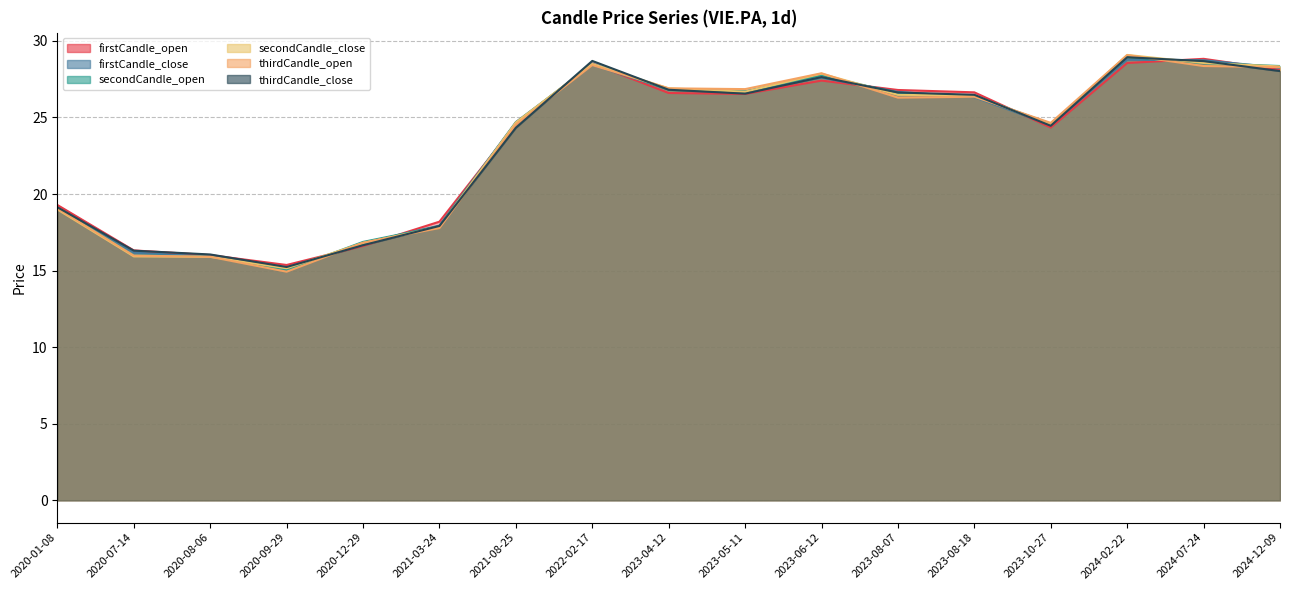

Reading left to right, transcribe all the data shown in this chart.

firstCandle_open: 2020-01-08=19.3	2020-07-14=16.3	2020-08-06=16.0	2020-09-29=15.4	2020-12-29=16.6	2021-03-24=18.2	2021-08-25=24.6	2022-02-17=28.5	2023-04-12=26.6	2023-05-11=26.5	2023-06-12=27.4	2023-08-07=26.8	2023-08-18=26.6	2023-10-27=24.3	2024-02-22=28.6	2024-07-24=28.8	2024-12-09=28.1
firstCandle_close: 2020-01-08=19.1	2020-07-14=16.2	2020-08-06=15.9	2020-09-29=15.1	2020-12-29=16.8	2021-03-24=17.9	2021-08-25=24.7	2022-02-17=28.4	2023-04-12=26.8	2023-05-11=26.7	2023-06-12=27.6	2023-08-07=26.7	2023-08-18=26.3	2023-10-27=24.5	2024-02-22=28.8	2024-07-24=28.7	2024-12-09=28.2
secondCandle_open: 2020-01-08=19.1	2020-07-14=16.0	2020-08-06=15.9	2020-09-29=15.0	2020-12-29=16.9	2021-03-24=17.9	2021-08-25=24.7	2022-02-17=28.5	2023-04-12=26.8	2023-05-11=26.7	2023-06-12=27.8	2023-08-07=26.6	2023-08-18=26.4	2023-10-27=24.6	2024-02-22=29.0	2024-07-24=28.5	2024-12-09=28.4
secondCandle_close: 2020-01-08=19.0	2020-07-14=15.9	2020-08-06=15.9	2020-09-29=15.2	2020-12-29=16.8	2021-03-24=17.9	2021-08-25=24.7	2022-02-17=28.5	2023-04-12=26.9	2023-05-11=26.7	2023-06-12=27.9	2023-08-07=26.5	2023-08-18=26.4	2023-10-27=24.5	2024-02-22=29.1	2024-07-24=28.6	2024-12-09=28.3
thirdCandle_open: 2020-01-08=19.1	2020-07-14=16.0	2020-08-06=15.9	2020-09-29=14.9	2020-12-29=16.8	2021-03-24=17.8	2021-08-25=24.6	2022-02-17=28.4	2023-04-12=26.9	2023-05-11=26.9	2023-06-12=27.9	2023-08-07=26.3	2023-08-18=26.4	2023-10-27=24.6	2024-02-22=29.1	2024-07-24=28.4	2024-12-09=28.3
thirdCandle_close: 2020-01-08=19.1	2020-07-14=16.3	2020-08-06=16.1	2020-09-29=15.2	2020-12-29=16.7	2021-03-24=17.9	2021-08-25=24.3	2022-02-17=28.7	2023-04-12=26.8	2023-05-11=26.6	2023-06-12=27.6	2023-08-07=26.6	2023-08-18=26.5	2023-10-27=24.5	2024-02-22=28.9	2024-07-24=28.7	2024-12-09=28.0